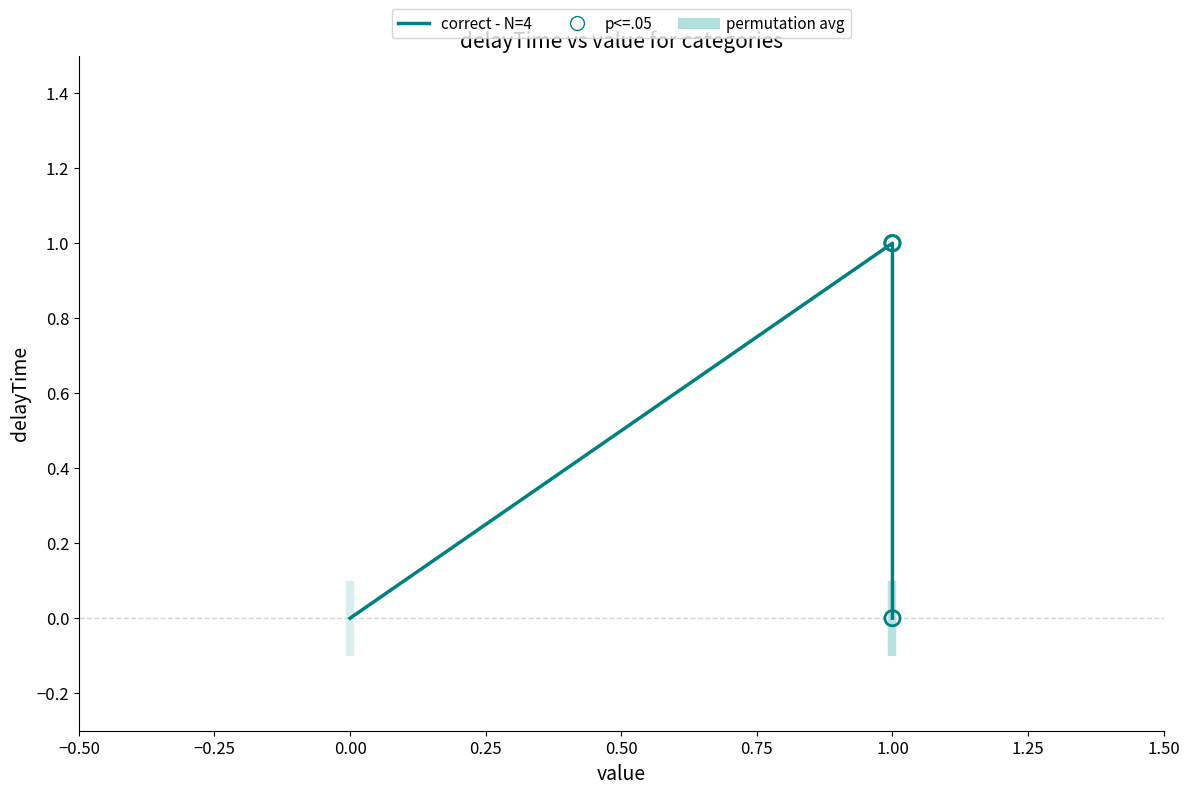

What is the change in value from 1 to 1?

-1